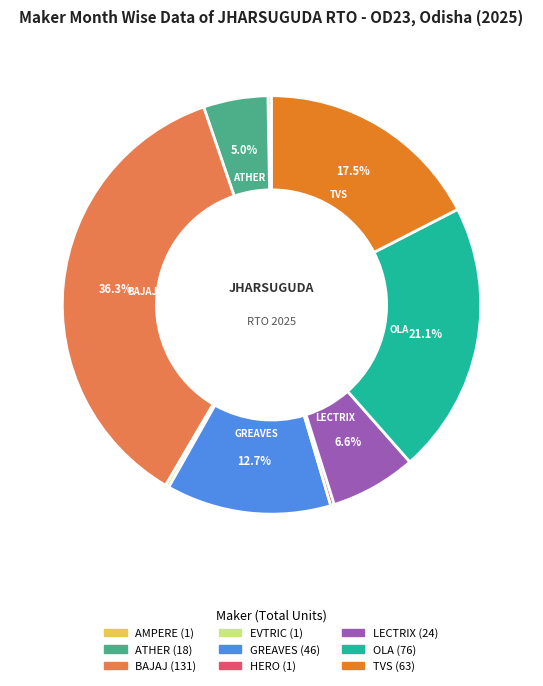

Is there a majority slice in this chart?

No